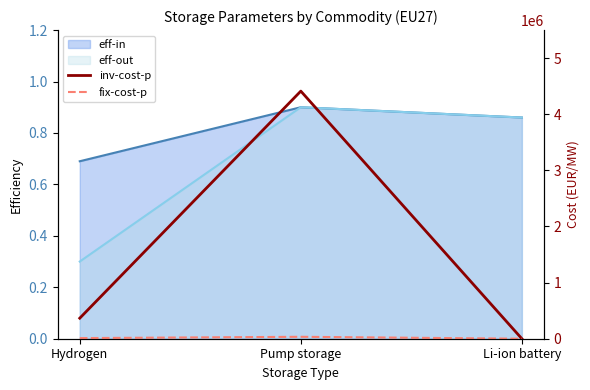

What is the greatest value displayed?

4412341